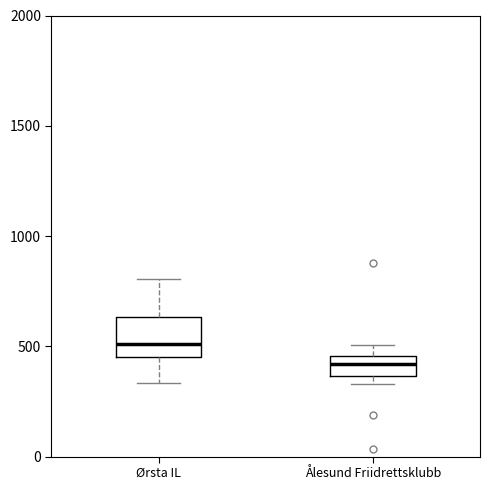

Where does the median line of the box for Ørsta IL sit on the y-axis? The values are not printed on the chart, so give them approximately, as read against the axis.

500